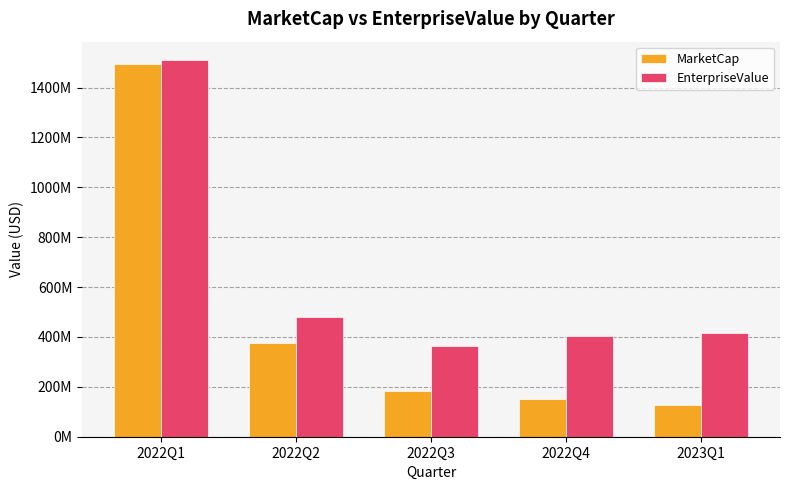

Reading left to right, extract all data points from this chart.

MarketCap: 1495827340.5	376569407.1	184445713.2	150043603.5	127380533.0
EnterpriseValue: 1508435340.5	481855407.1	365150713.2	403754603.5	415253533.1